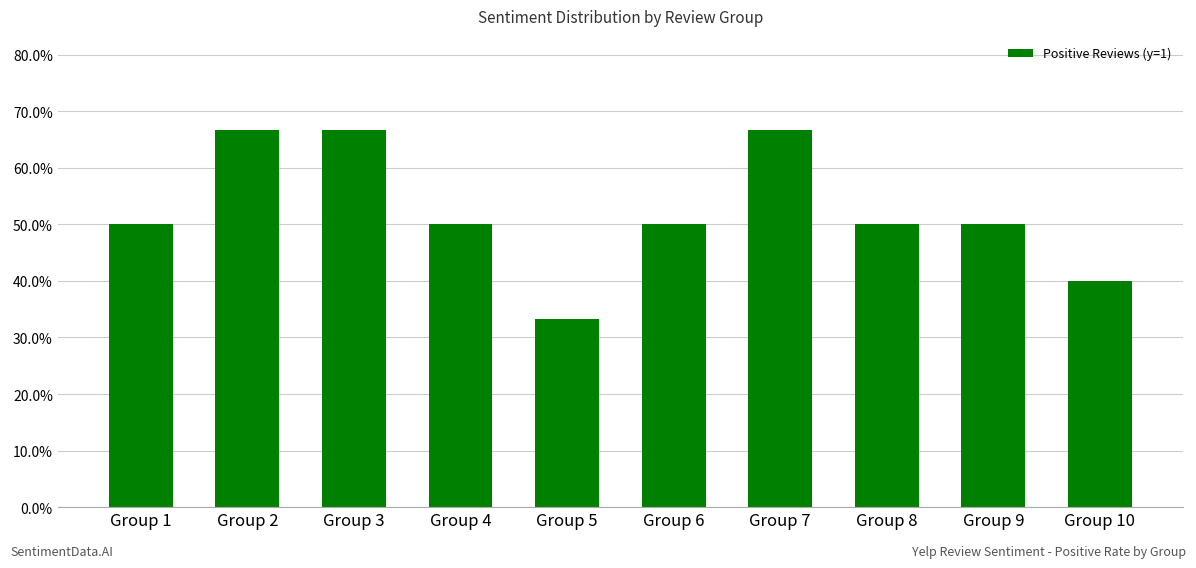

The value at Group 5 is 0.2. True or false?

False